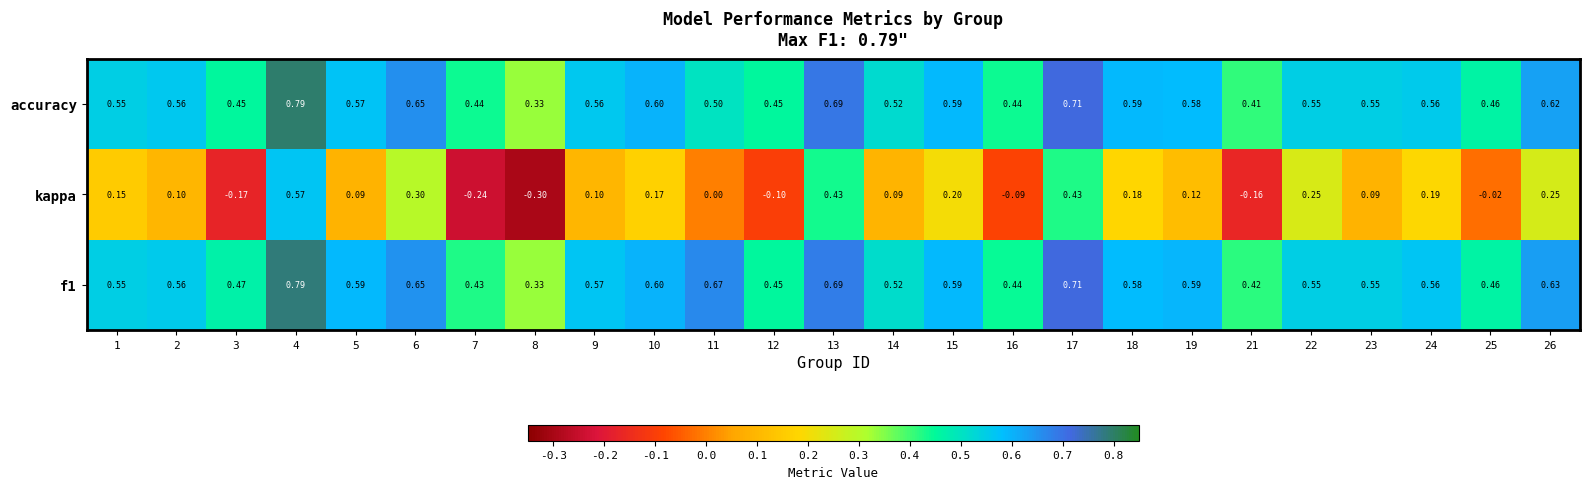

Which series has the widest spread of values?

kappa